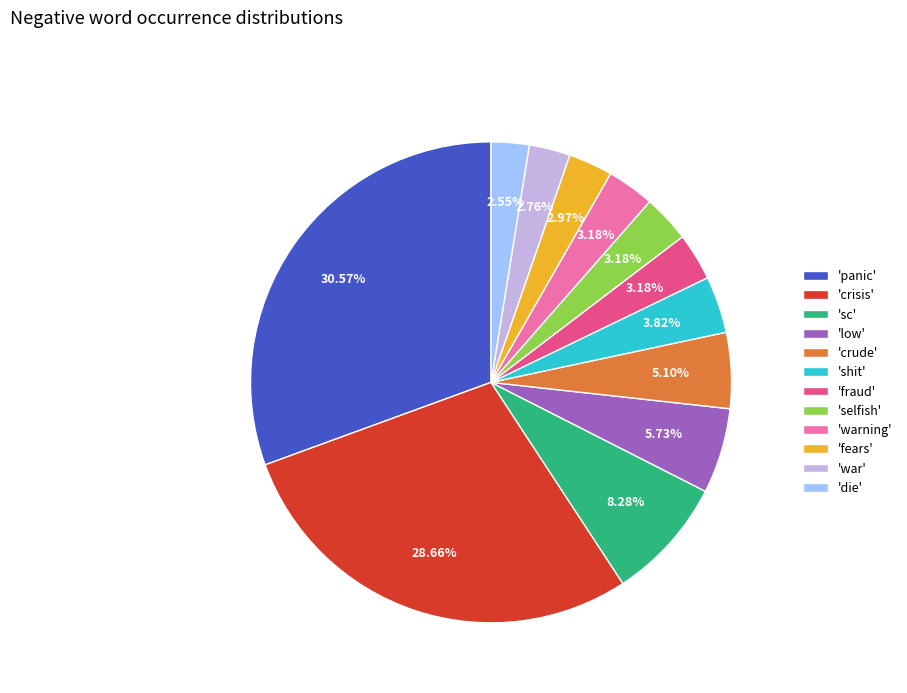

Approximately how many times larger is the value at 'crisis' compared to 'low'?

5.0